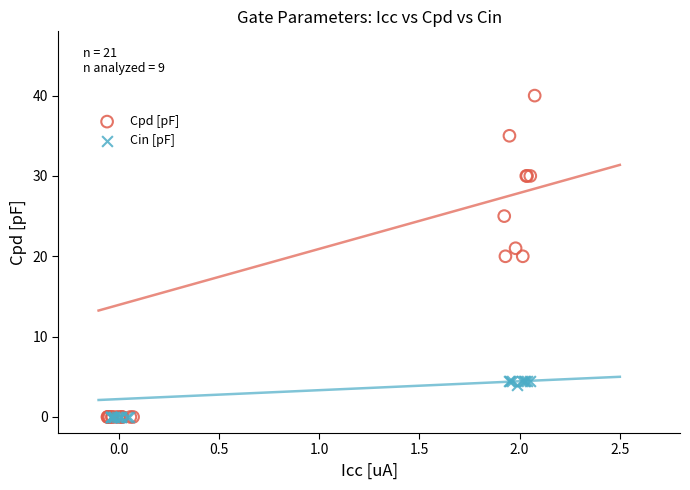

What are all the series names shown in the legend?

Cpd [pF], Cin [pF]